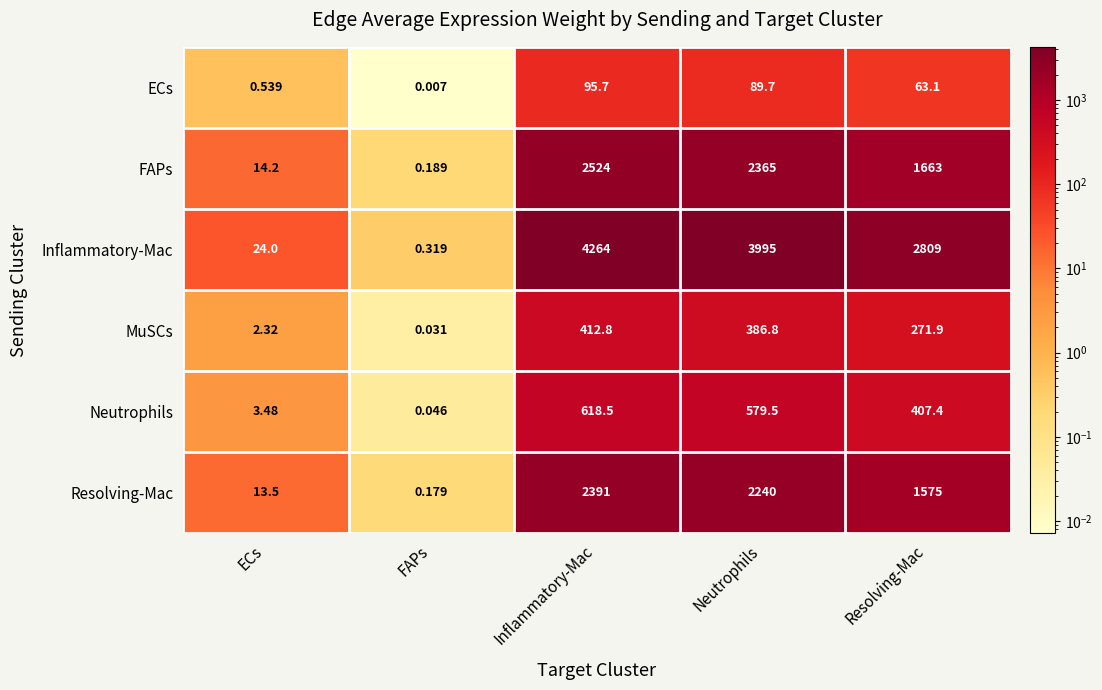

Where is ECs nearest to the value 47?

Resolving-Mac